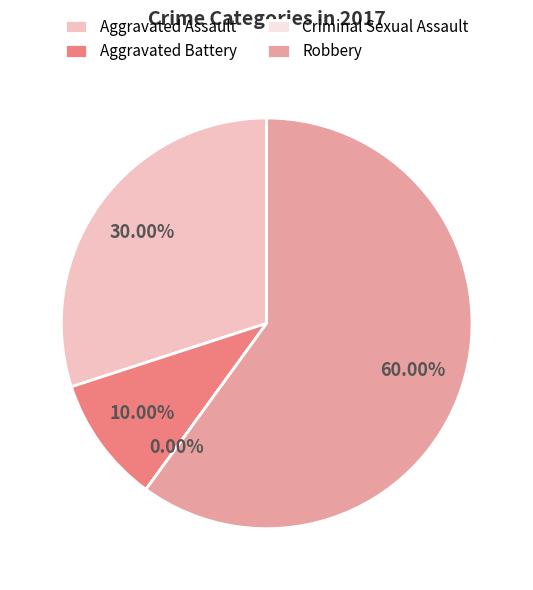

What is the largest slice in the pie chart?

Robbery